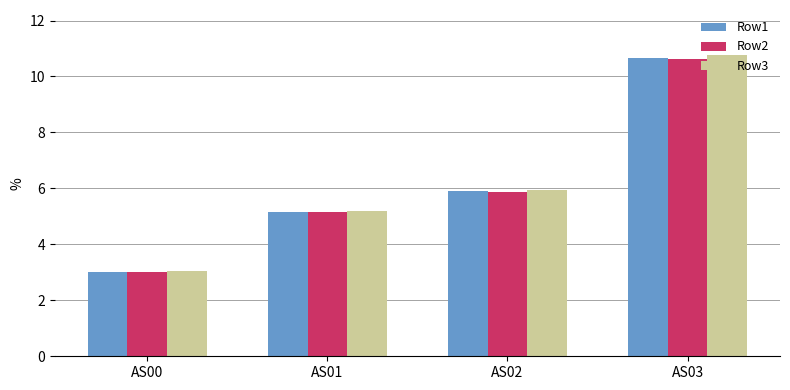

How many data points in Row2 are above 5?

3